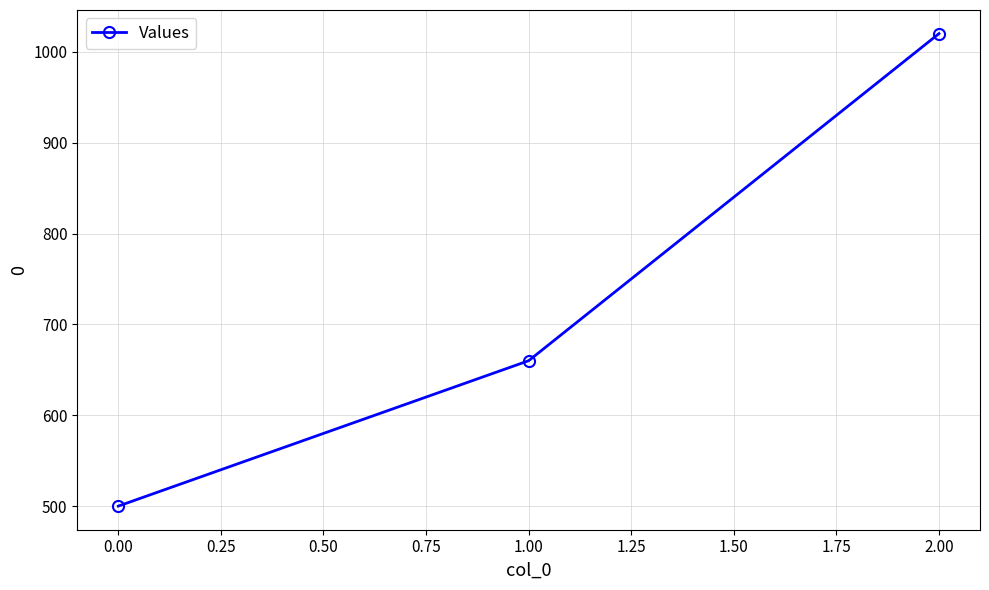

Is this an area chart (filled region under the line)?

No